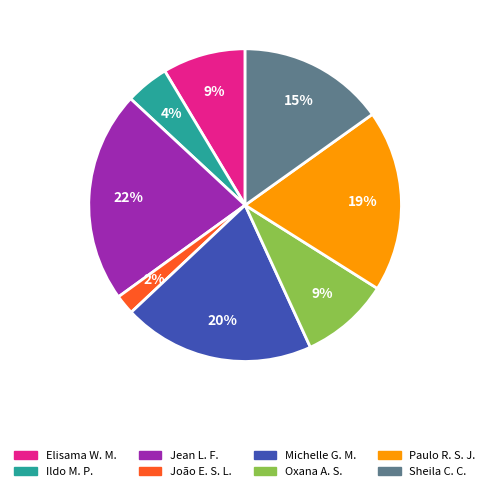

Is there a majority slice in this chart?

No